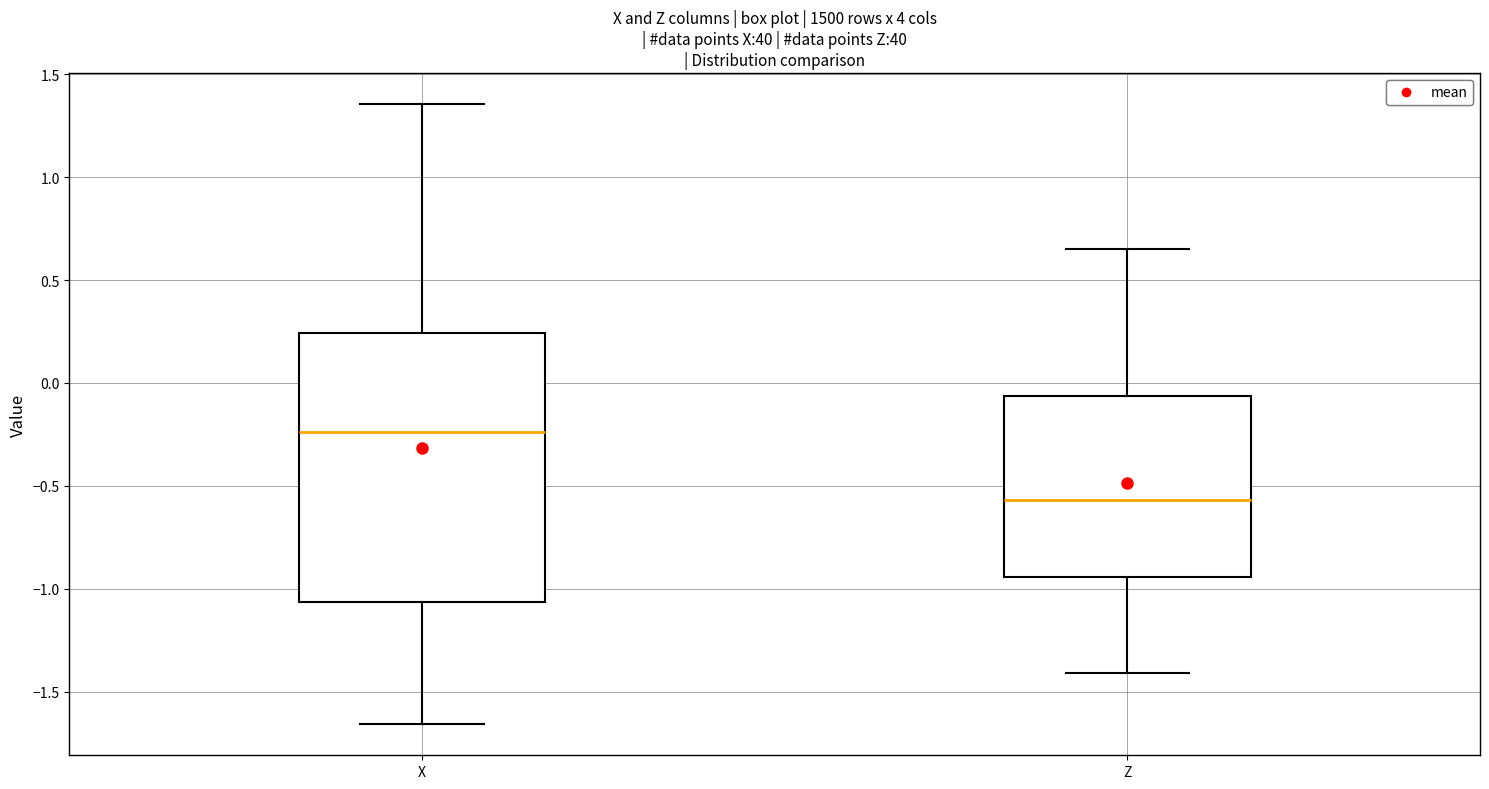

Where is the upper edge of the box for X on the y-axis? The values are not printed on the chart, so give them approximately, as read against the axis.

0.25